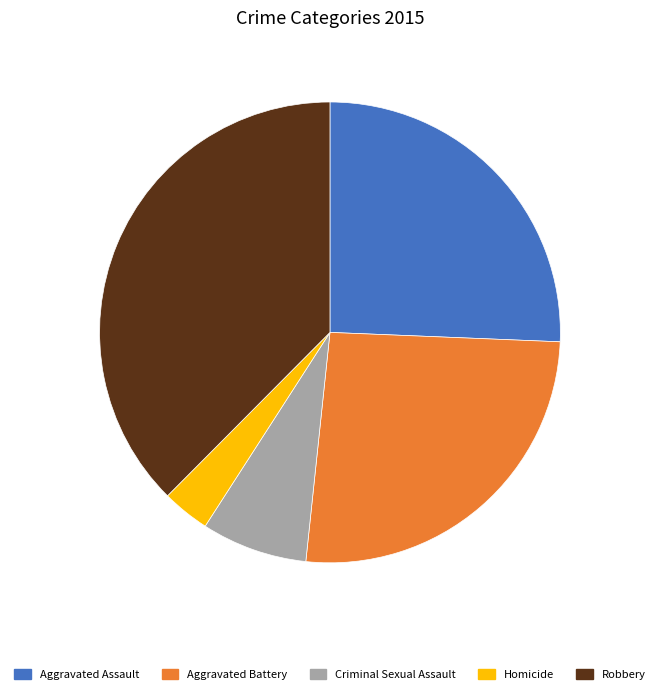

True or false: Criminal Sexual Assault accounts for 18% of the total.

False